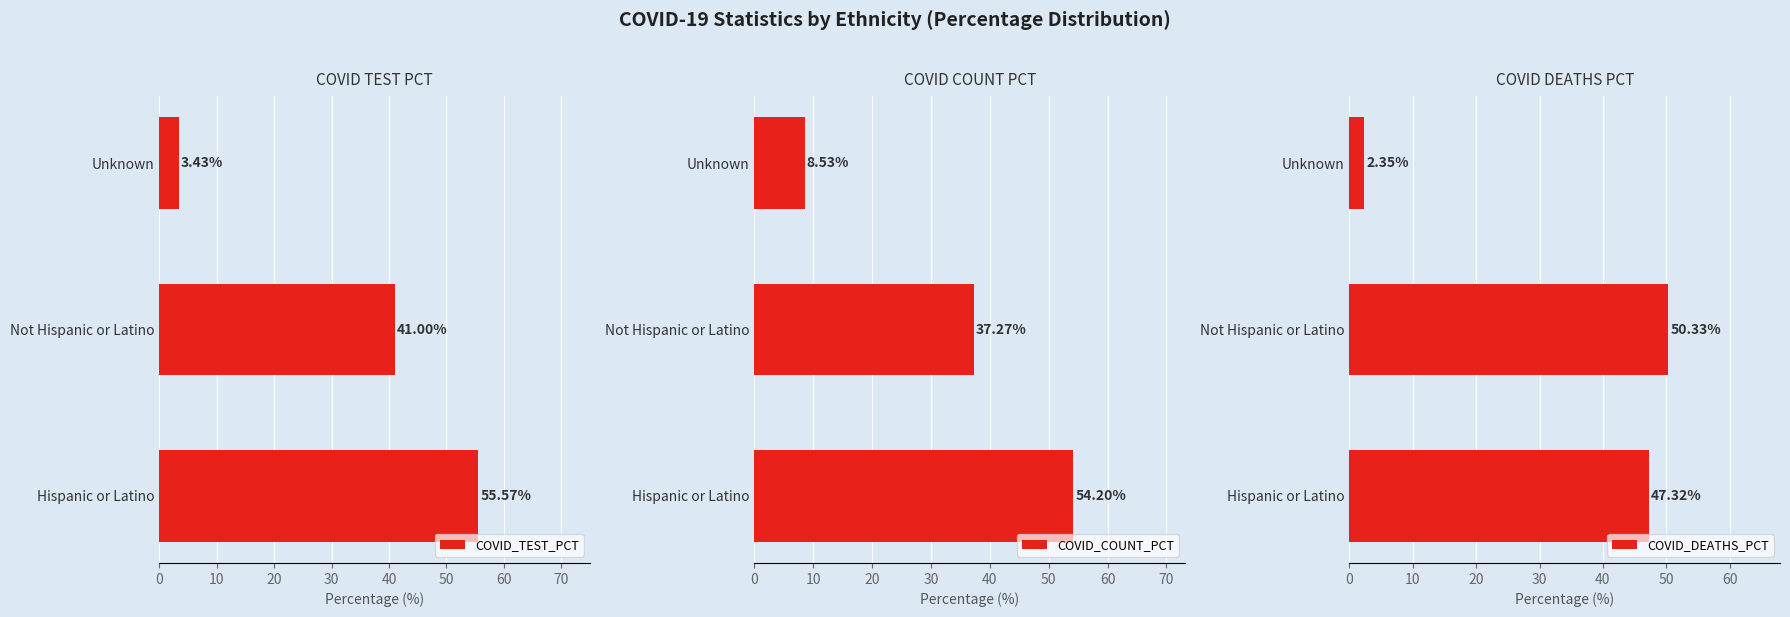

How many bars are there in total?

9